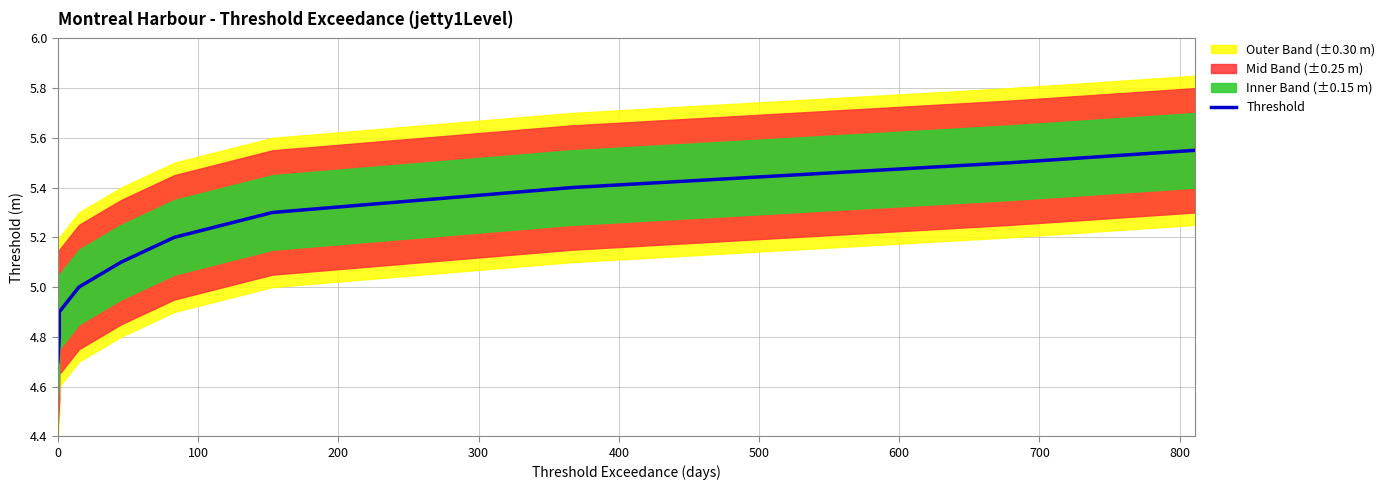

Is this an area chart (filled region under the line)?

No